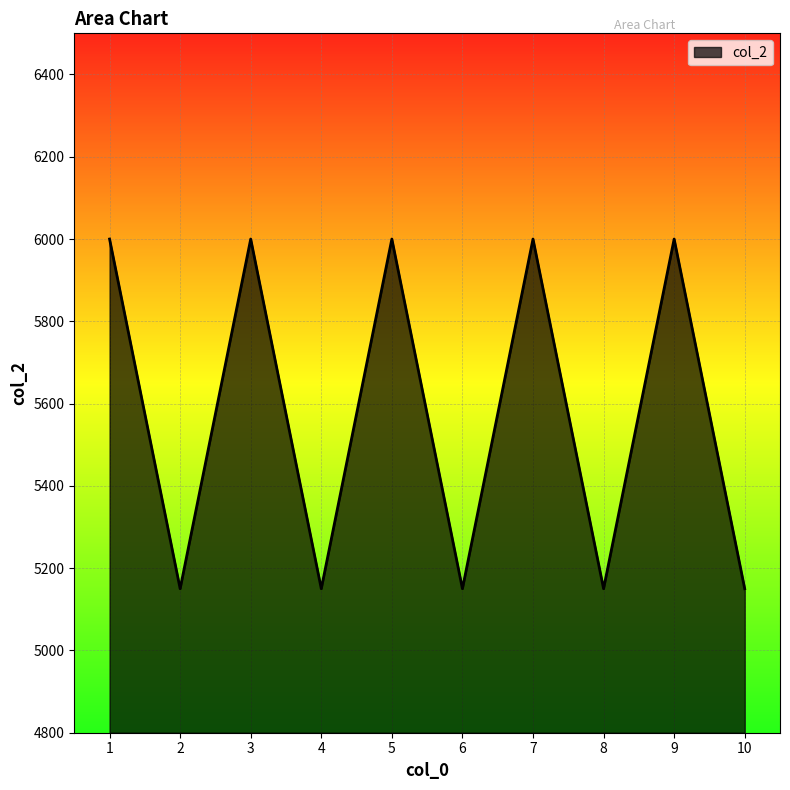

How many values are between 5150 and 6000?

10